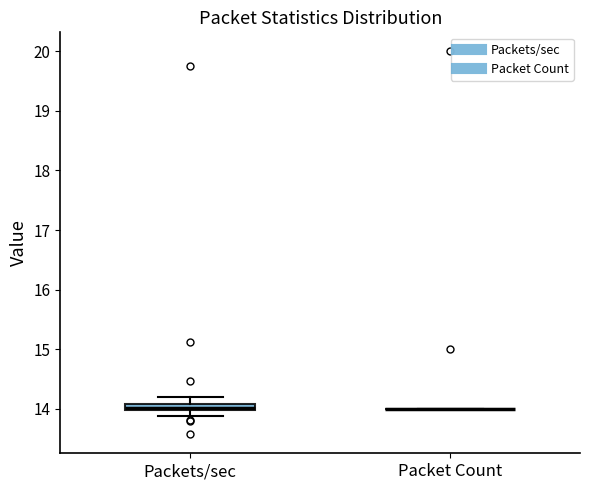

Where is the upper edge of the box for Packets/sec on the y-axis? The values are not printed on the chart, so give them approximately, as read against the axis.

14.1